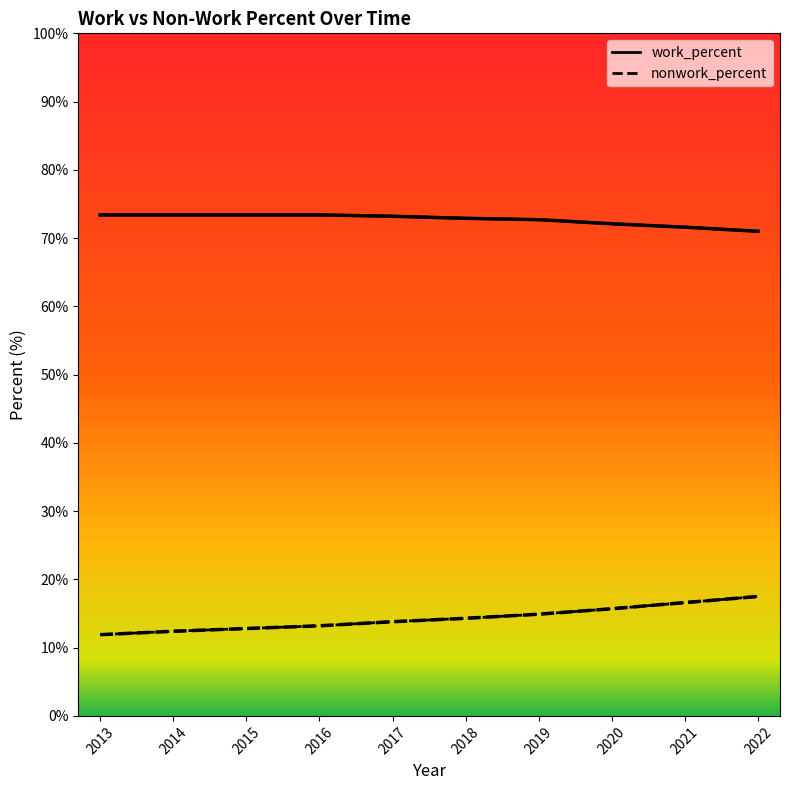

Where does the nonwork_percent series first go above 14?

2018